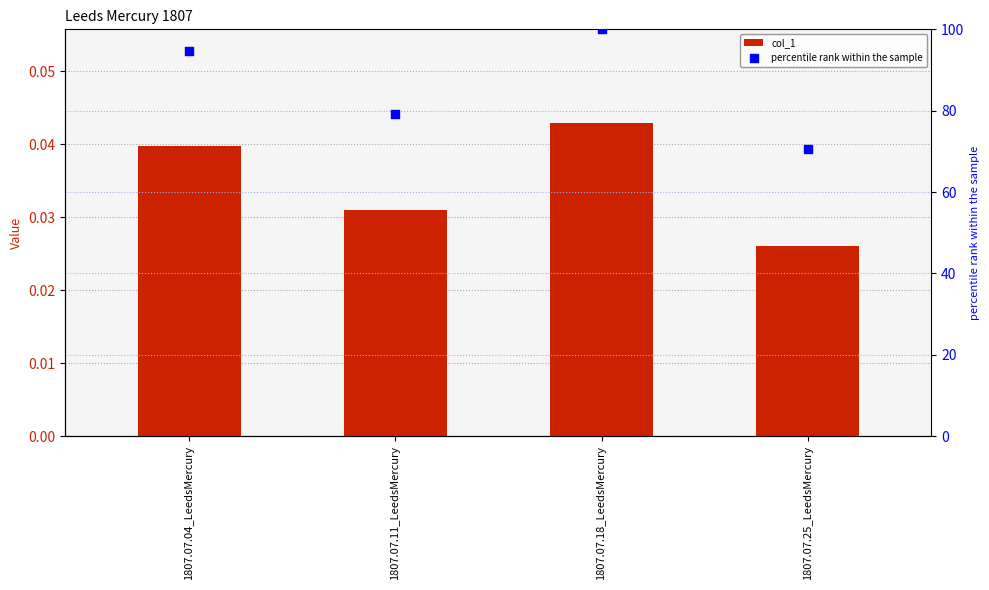

At how many categories does at least one series exceed 15?

4